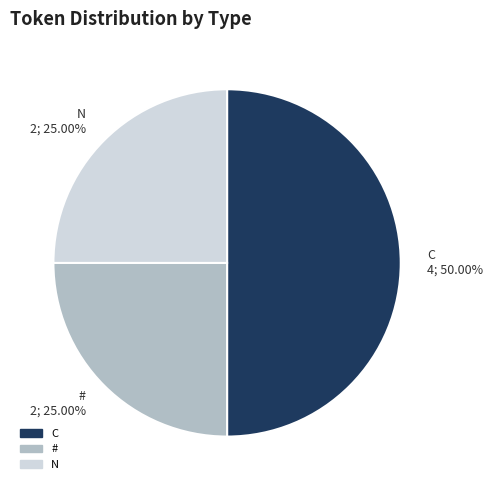

What percentage is the N slice, to the nearest percent?

25%